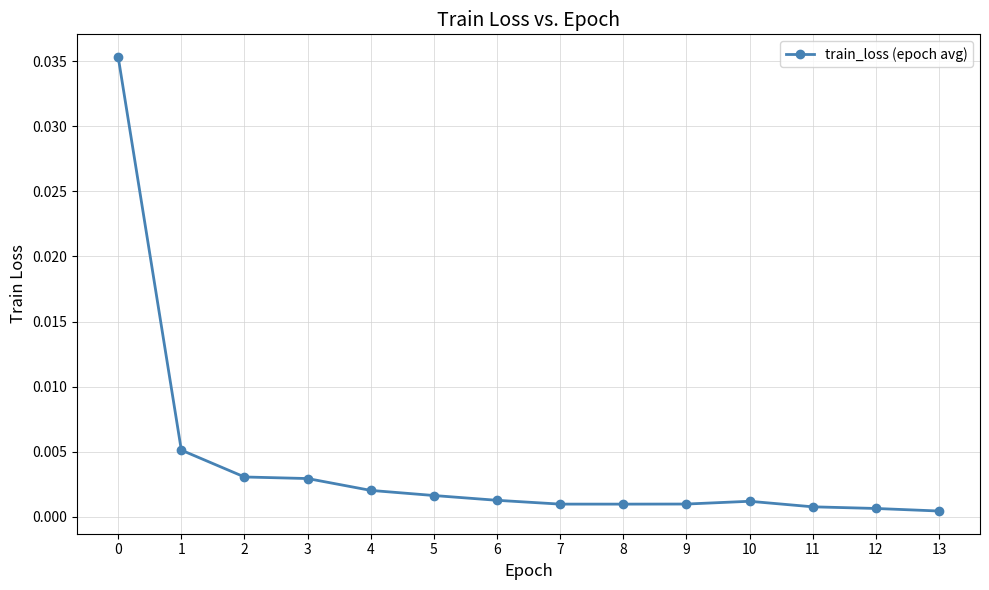

Between 3 and 8, which is larger?

3